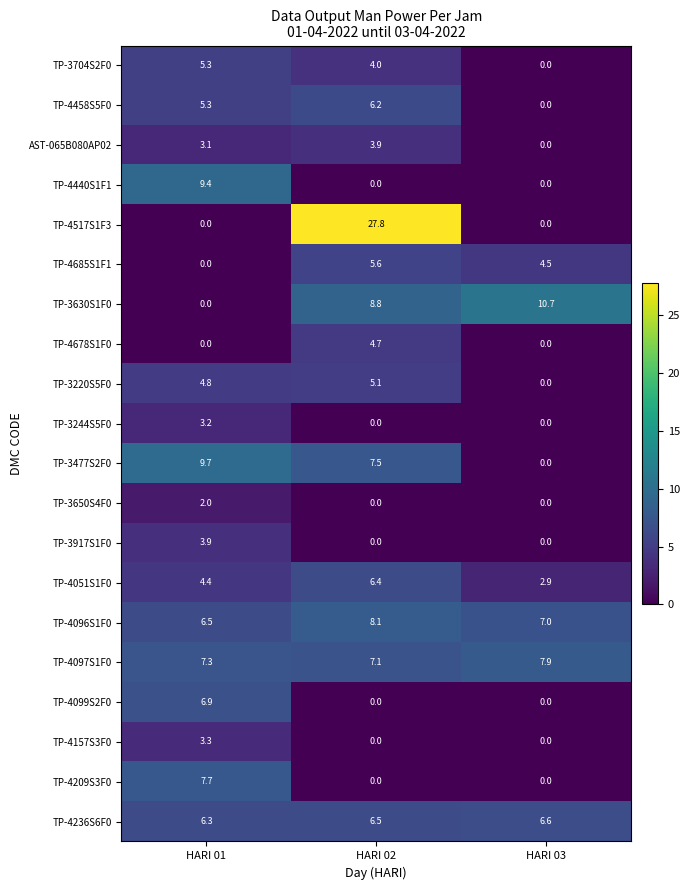

What is the spread (max minus min) of values at HARI 01?

9.7